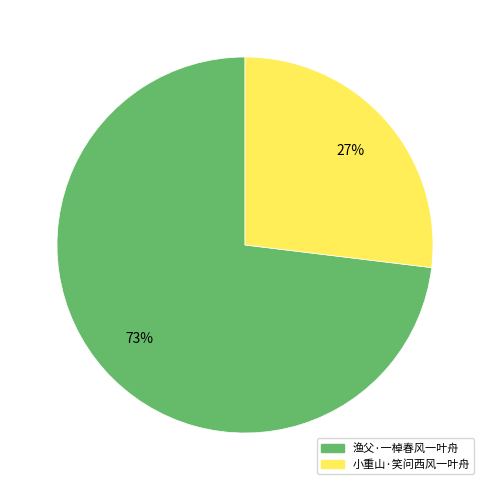

Approximately how many times larger is the value at 小重山·笑问西风一叶舟 compared to 渔父·一棹春风一叶舟?

0.4